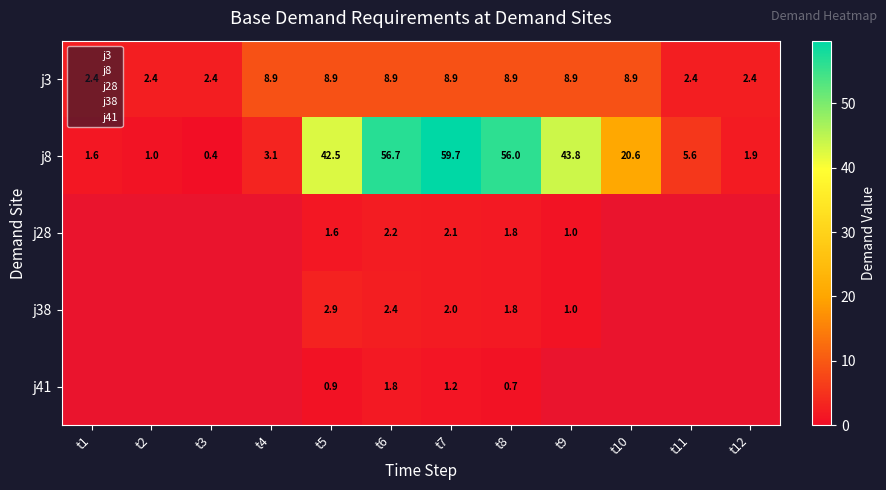

At which category does the chart reach its minimum across all series?

t3